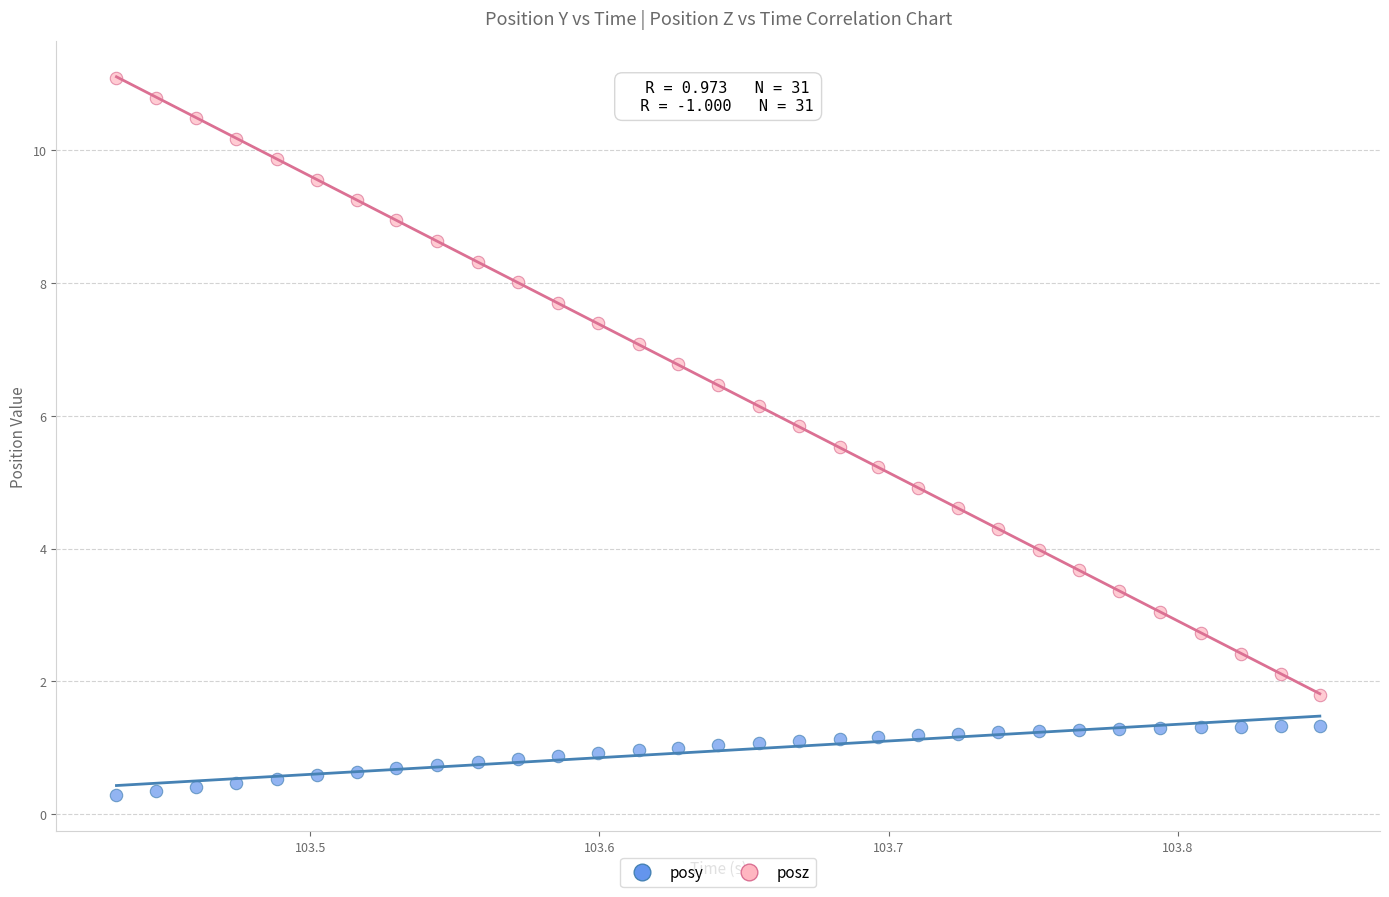

Which series contains the lowest Y value?

posy